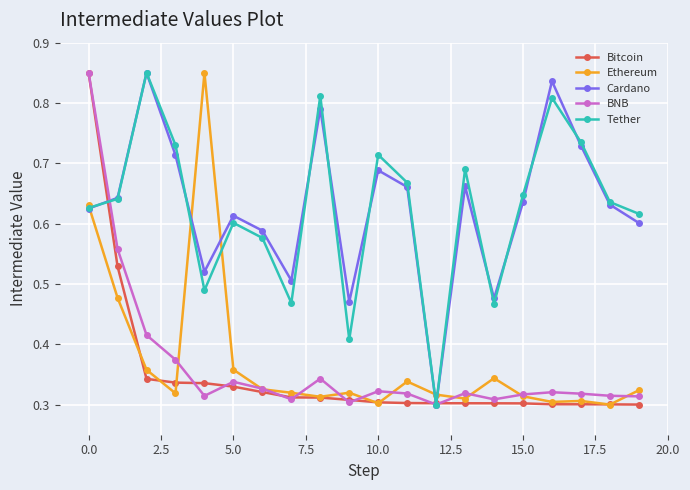

After their last crossing, which series has the higher values: Cardano or Tether?

Tether